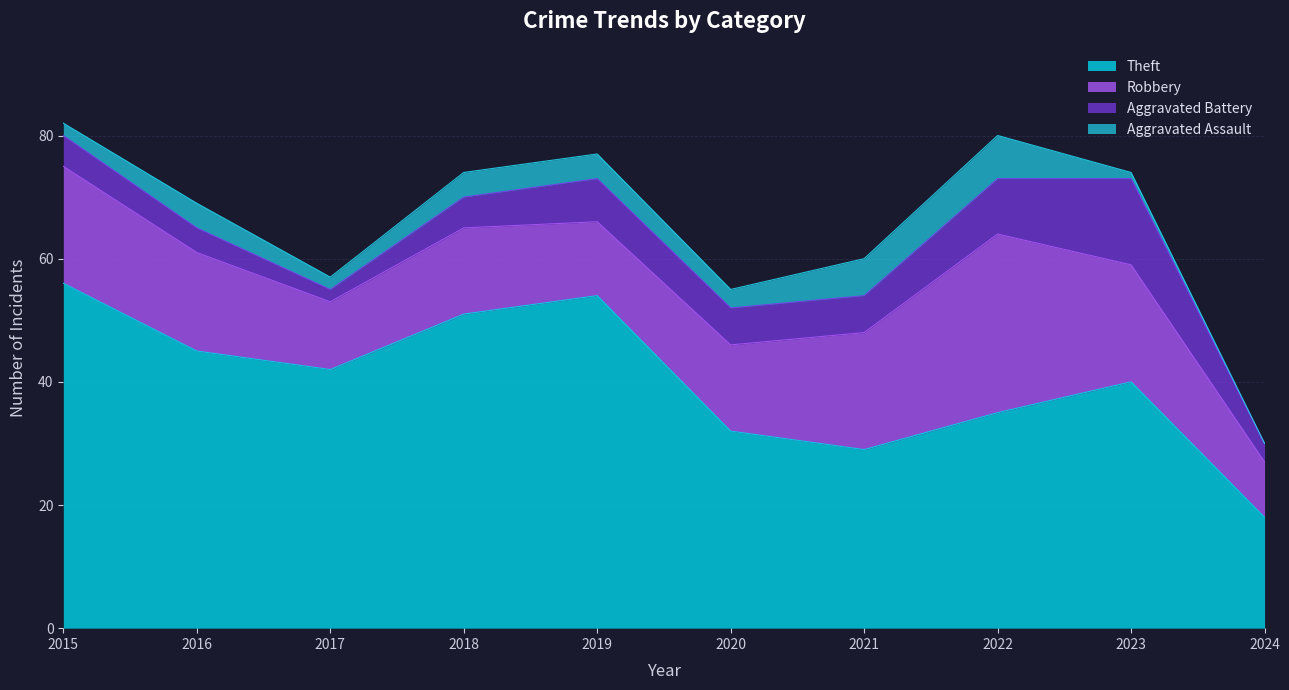

How many data points in Robbery are less than 16?

5